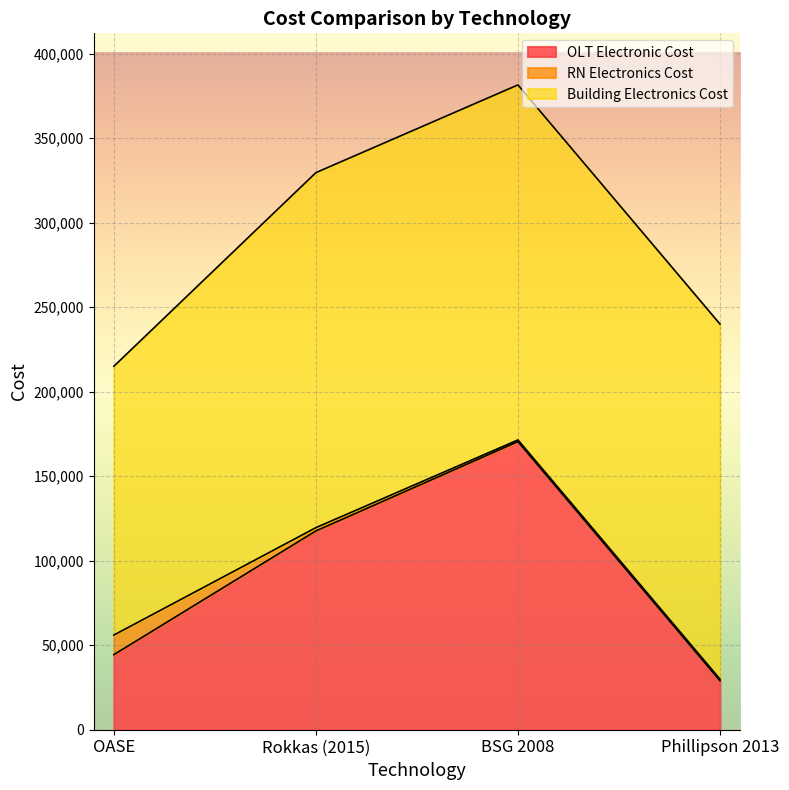

What is the label of the 3rd point from the right?

Rokkas (2015)